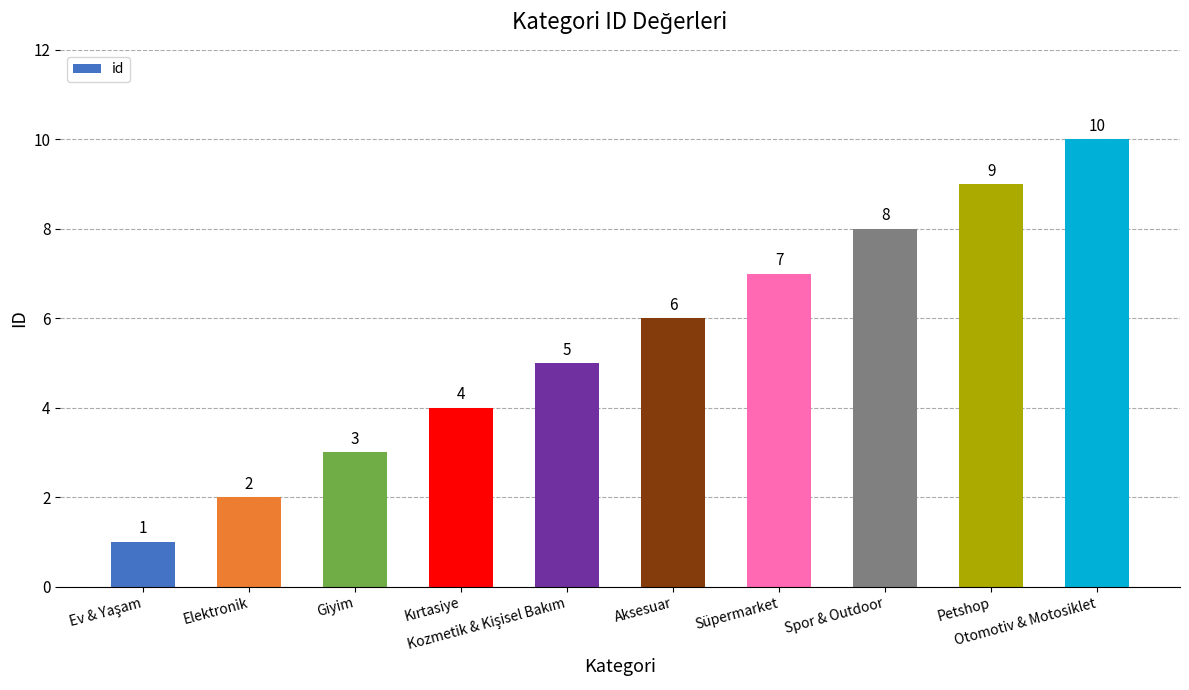

Is it true that the value at Aksesuar is 10?

False